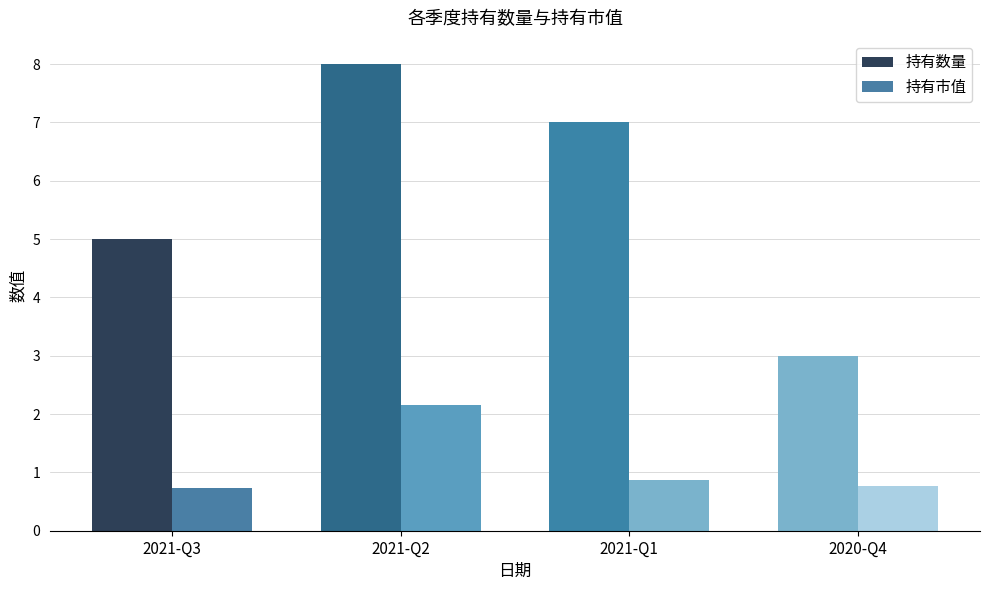

How many distinct data groups are displayed?

2